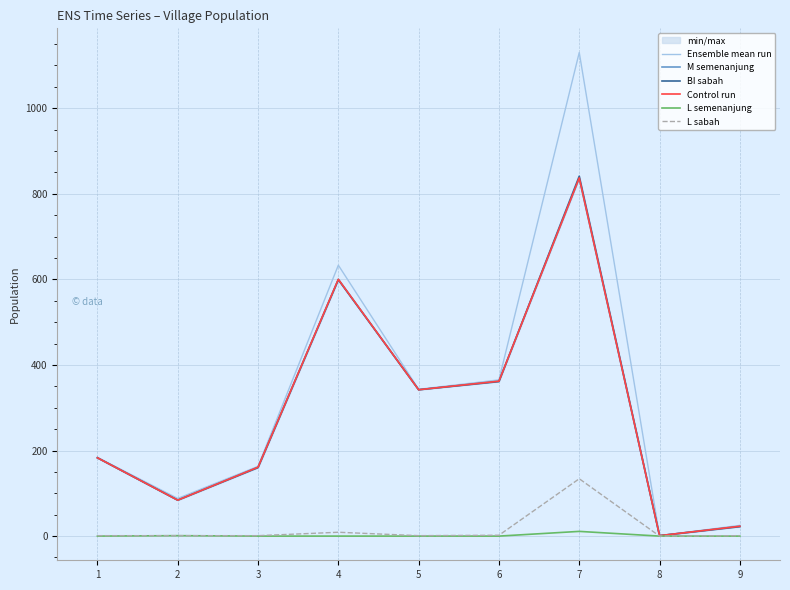

What is the difference between the second highest and minimum values in the L sabah series?

9